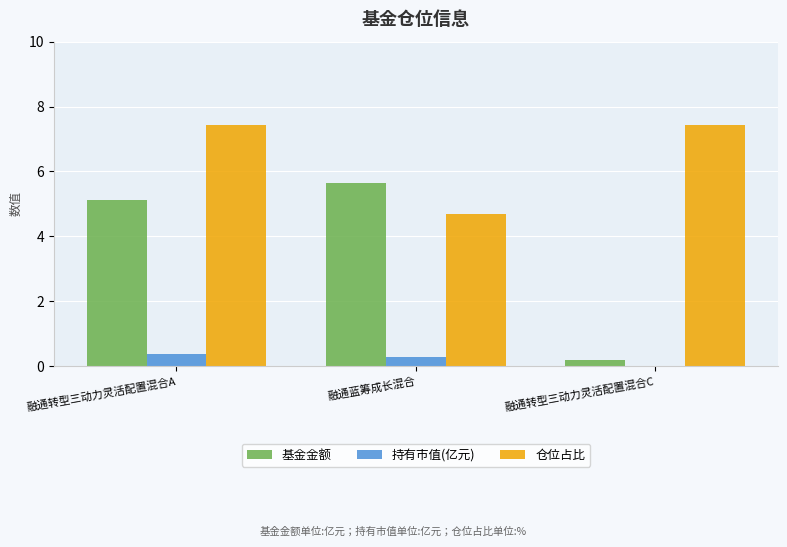

What is the difference between the 持有市值(亿元) values at 融通转型三动力灵活配置混合C and 融通转型三动力灵活配置混合A?

0.4